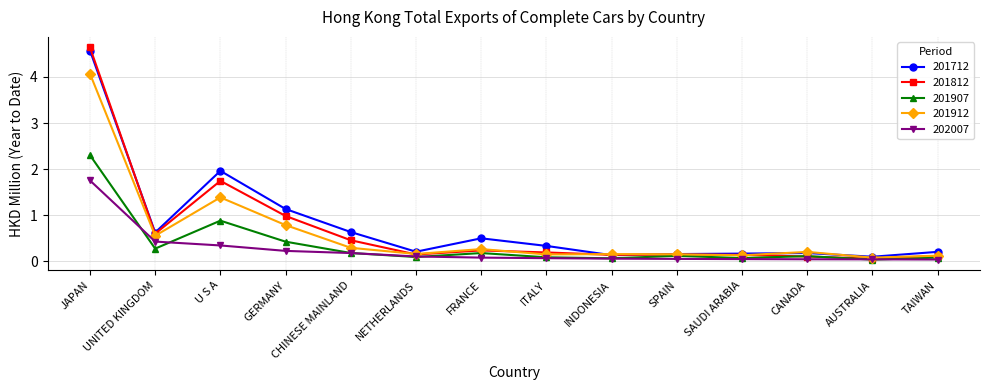

At which category does 201712 reach its first local valley?

UNITED KINGDOM